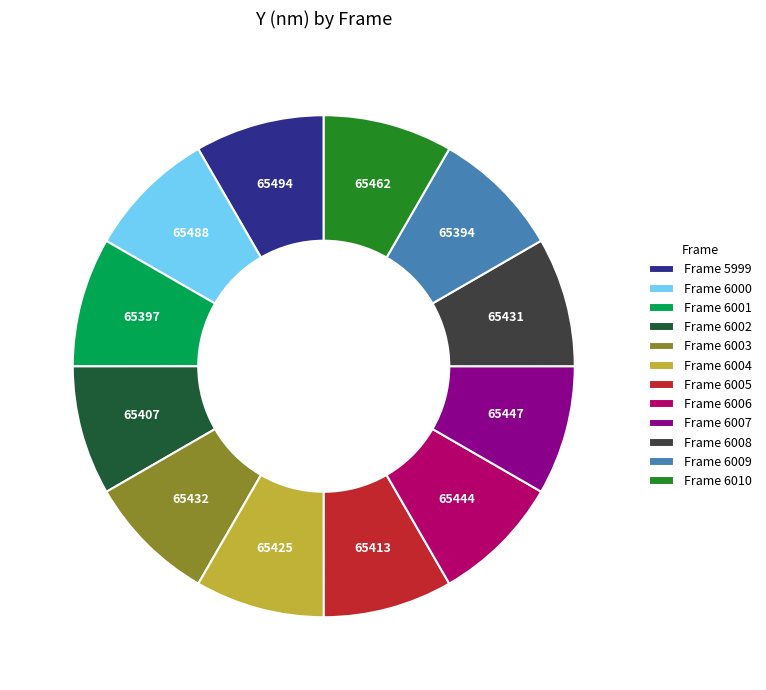

The Frame 6003 slice represents 8% of the pie. True or false?

True